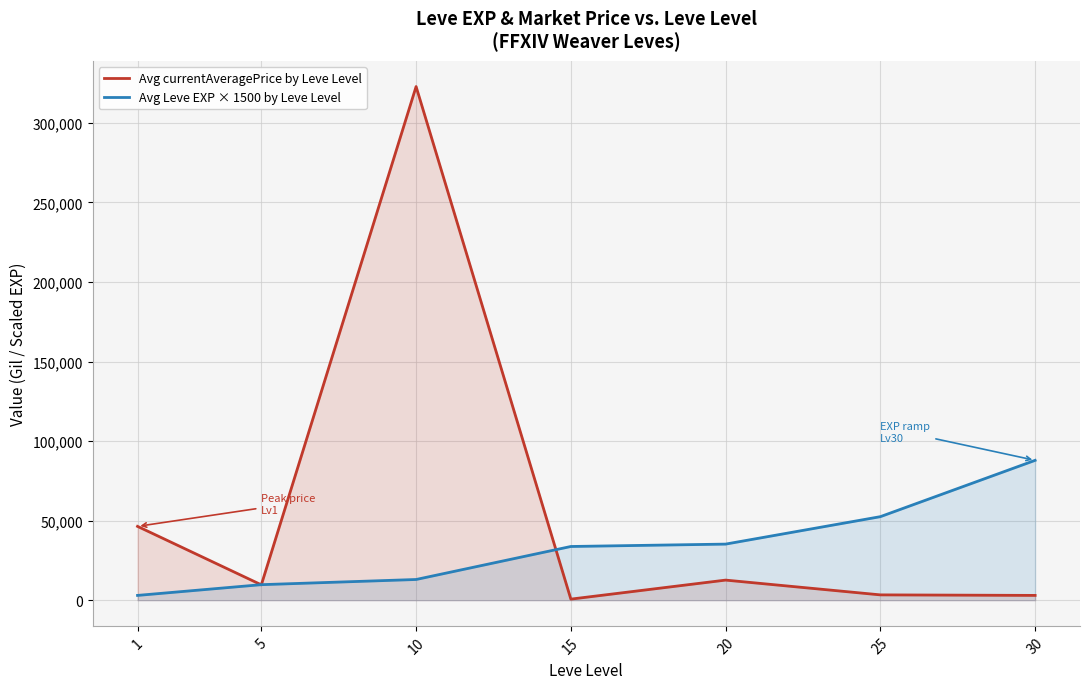

At which label is Avg Leve EXP × 1500 by Leve Level closest to 45450?

25